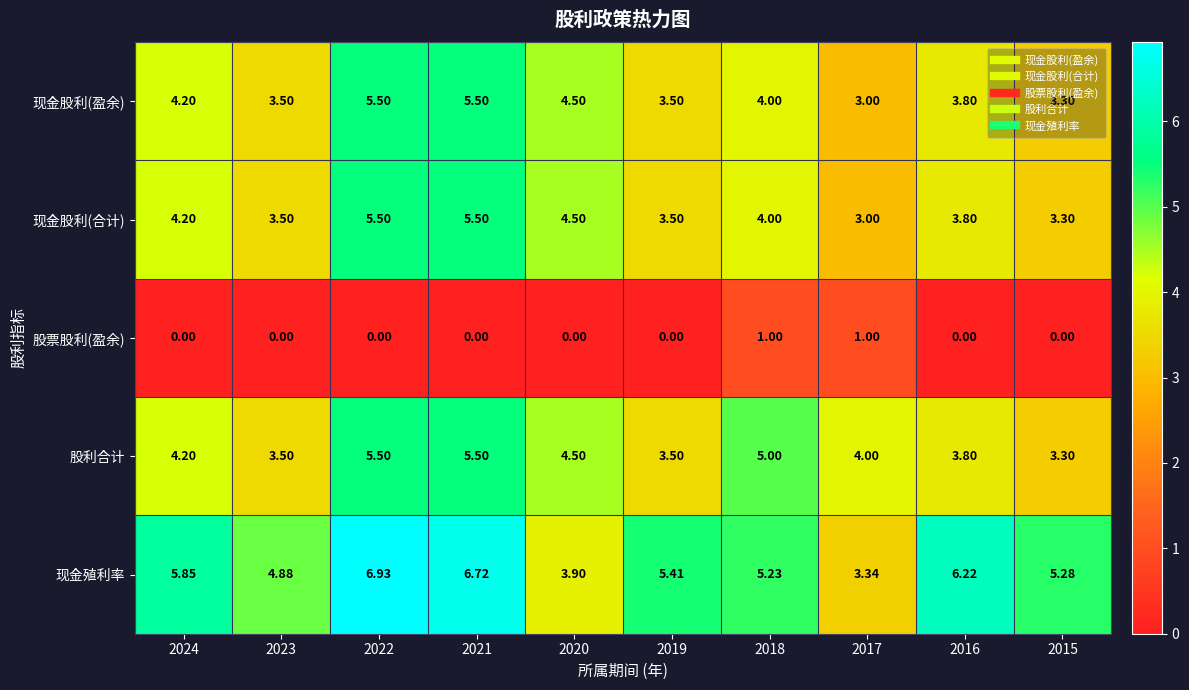

Which series has the largest total across all categories?

现金殖利率